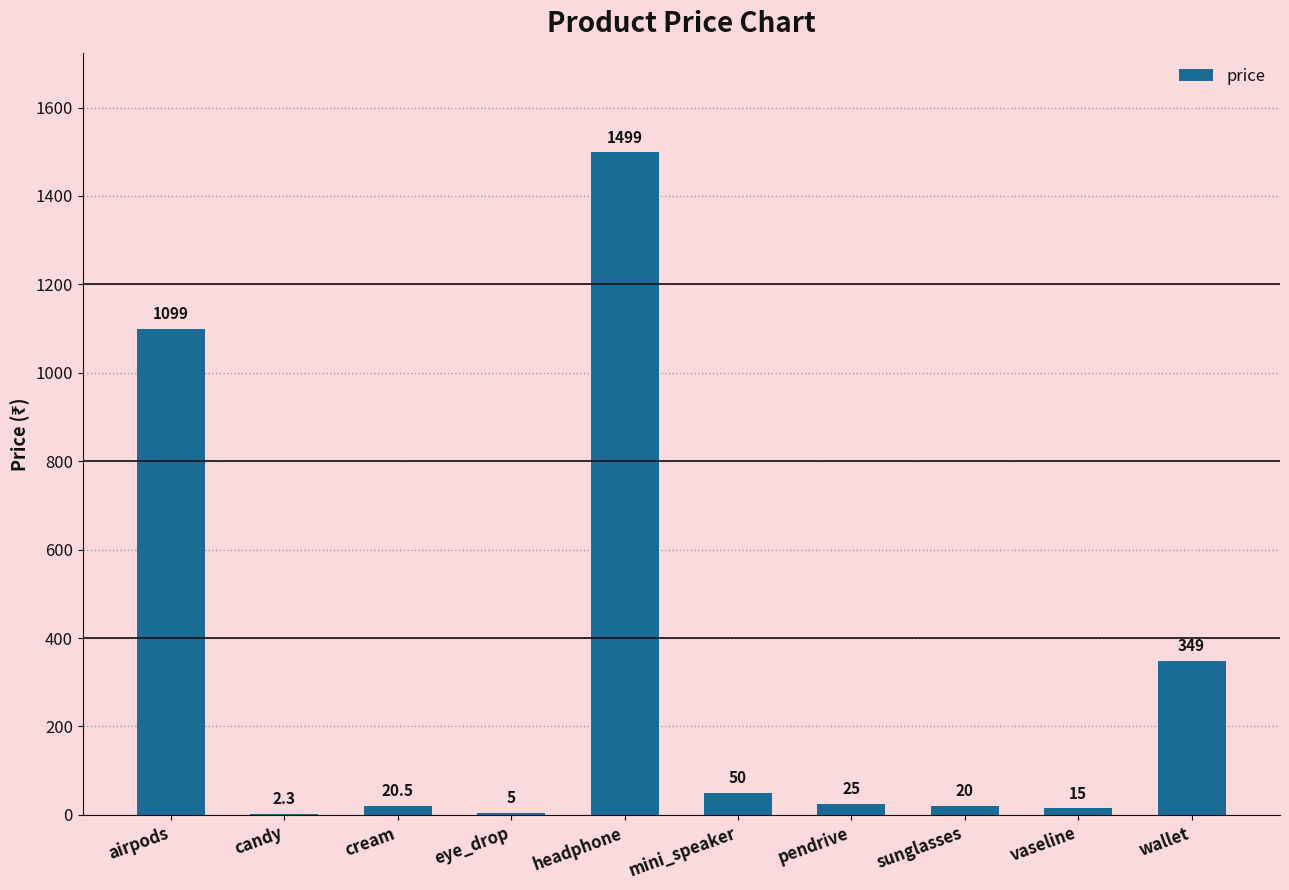

Are the bars horizontal?

No